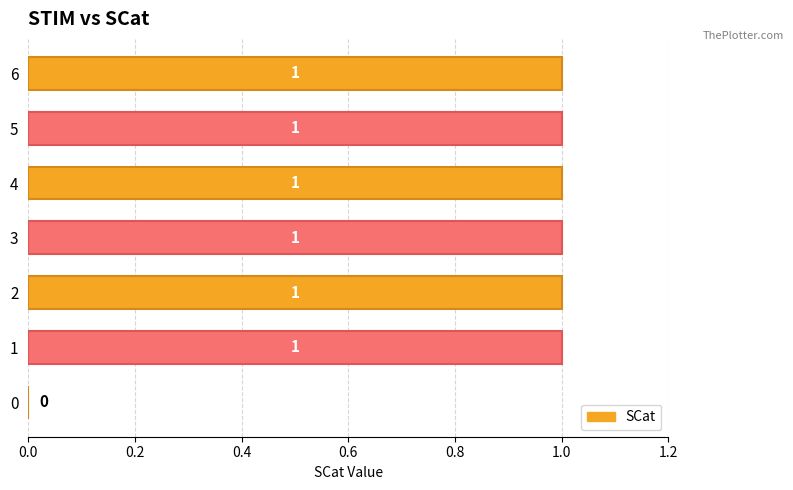

What is the sum of all values?

6